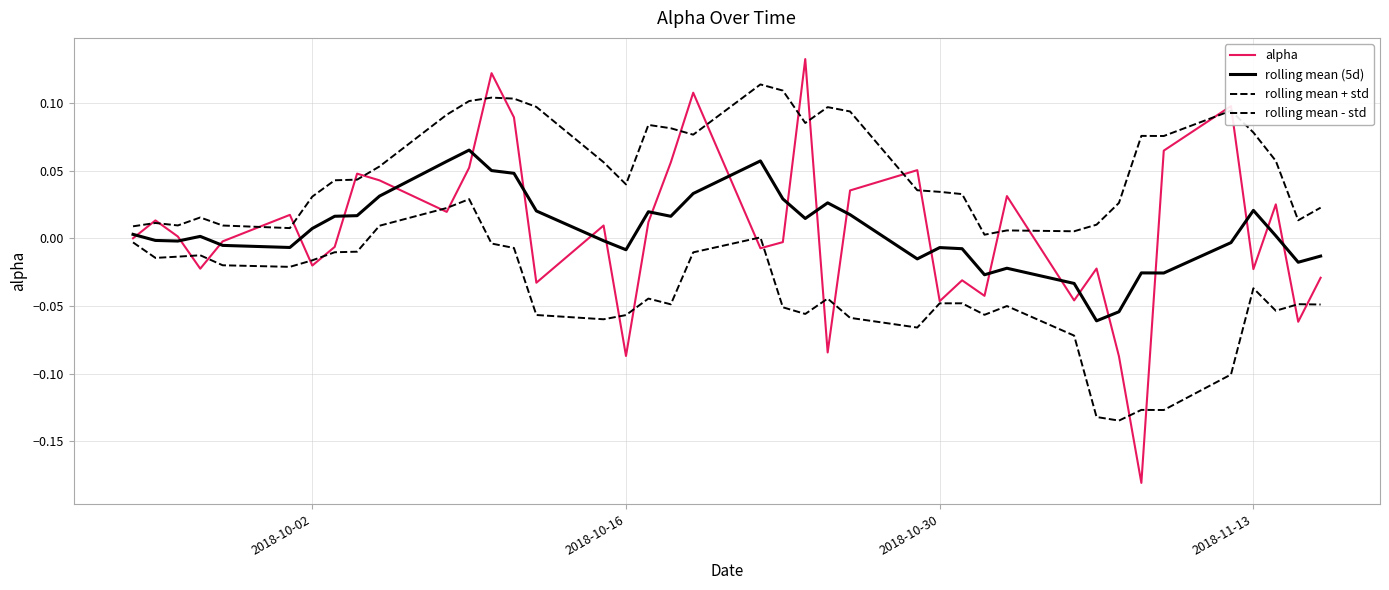

Which series has the largest total across all categories?

rolling mean + std